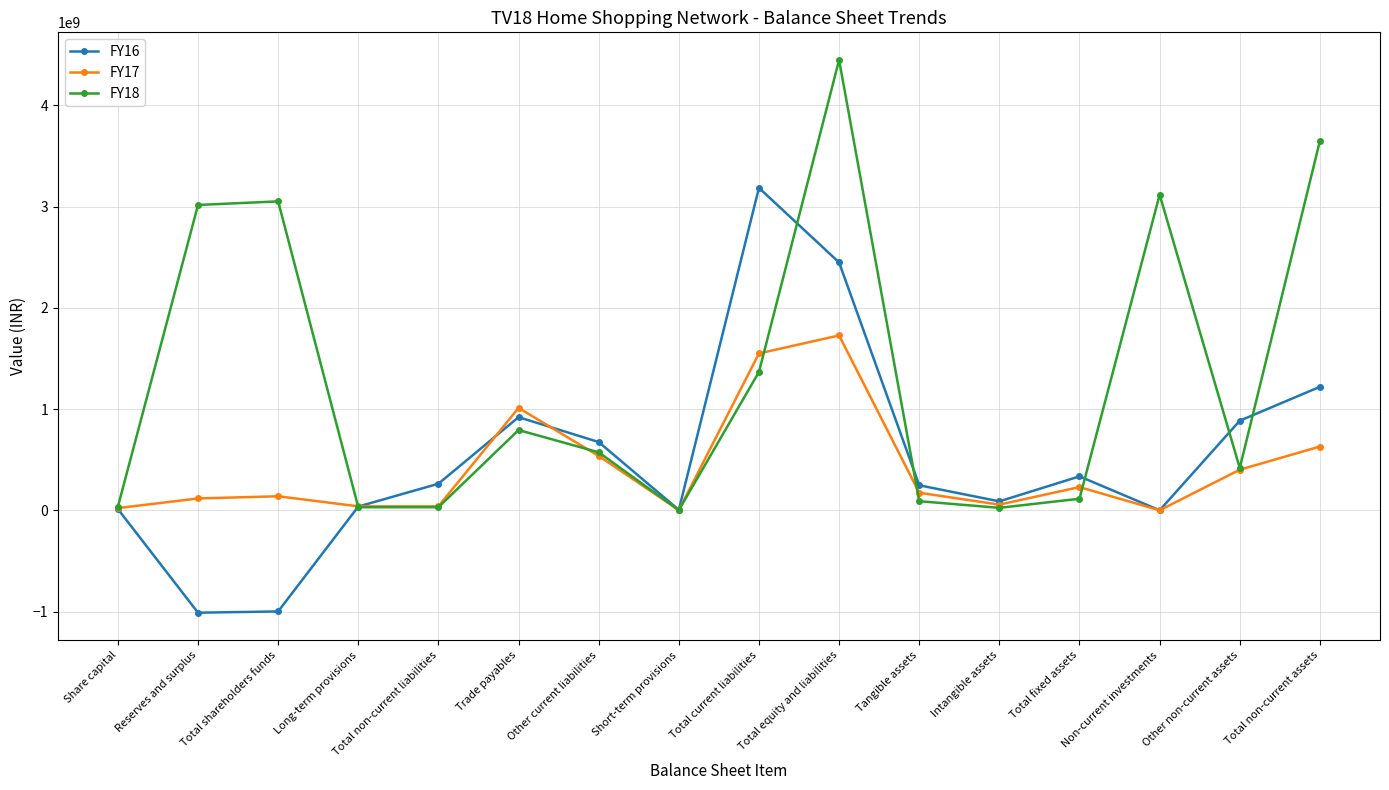

What is the label of the 5th point from the right?

Intangible assets